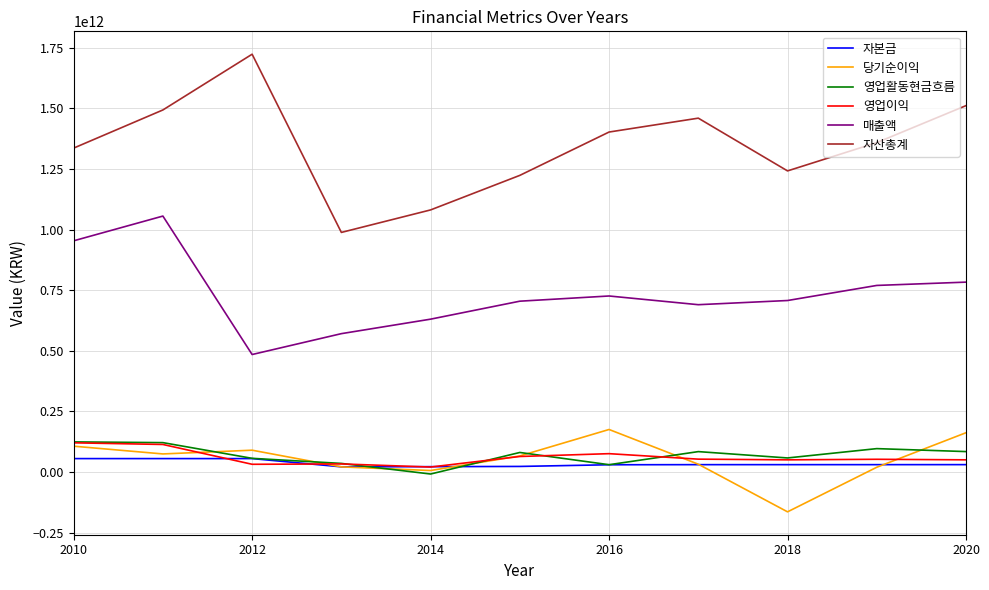

Which series has the largest total across all categories?

자산총계